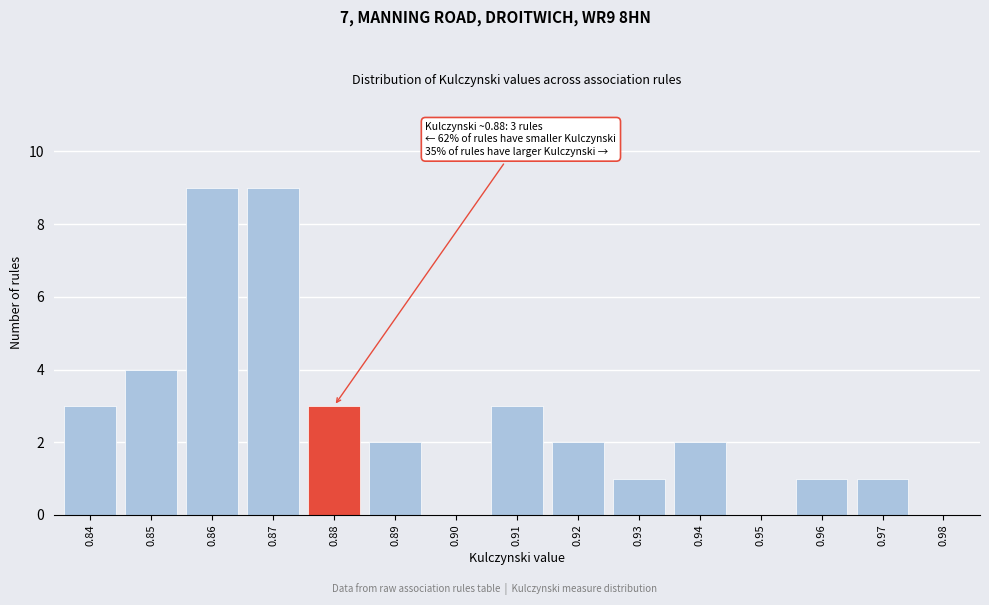

Reading right to left, list all the values displayed in this chart.

0.98=0	0.97=1	0.96=1	0.95=0	0.94=2	0.93=1	0.92=2	0.91=3	0.90=0	0.89=2	0.88=3	0.87=9	0.86=9	0.85=4	0.84=3